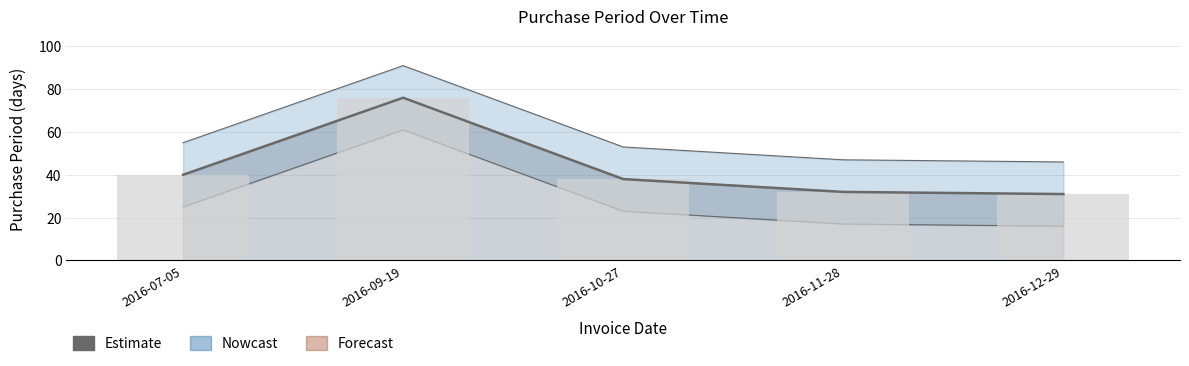

What is the greatest value displayed?

76